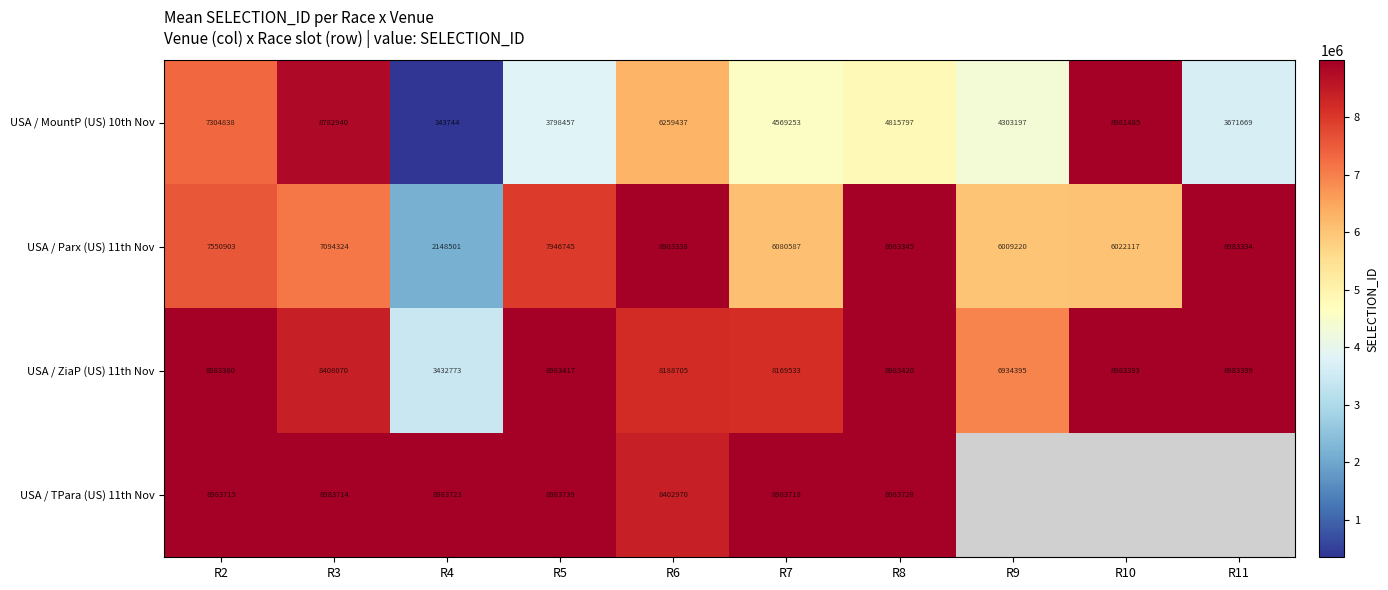

How many data points in USA / ZiaP (US) 11th Nov are less than 8983380?

5